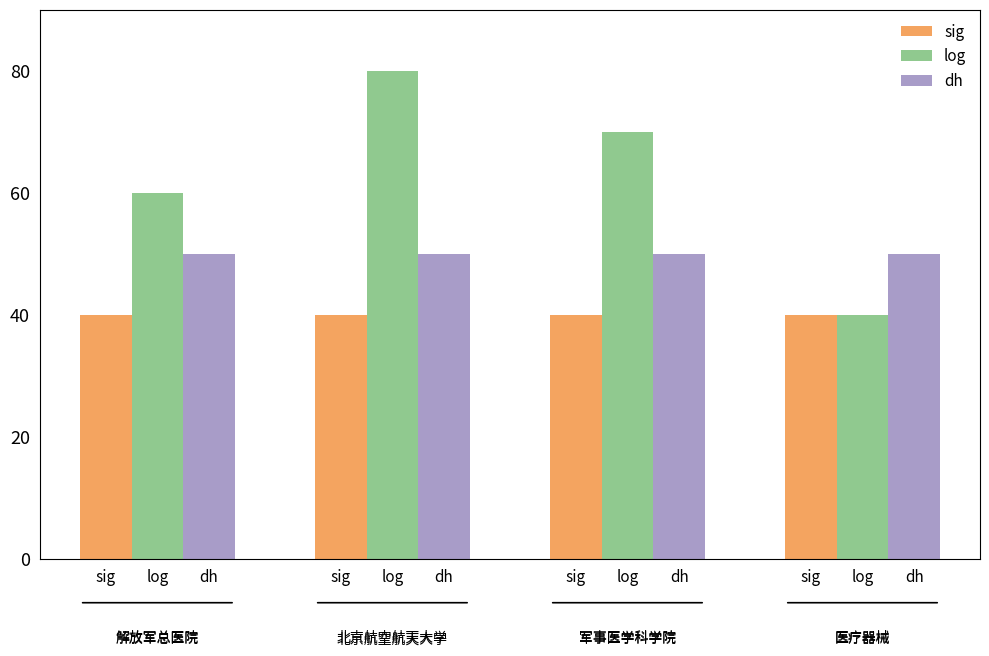

How many bars are there in total?

12